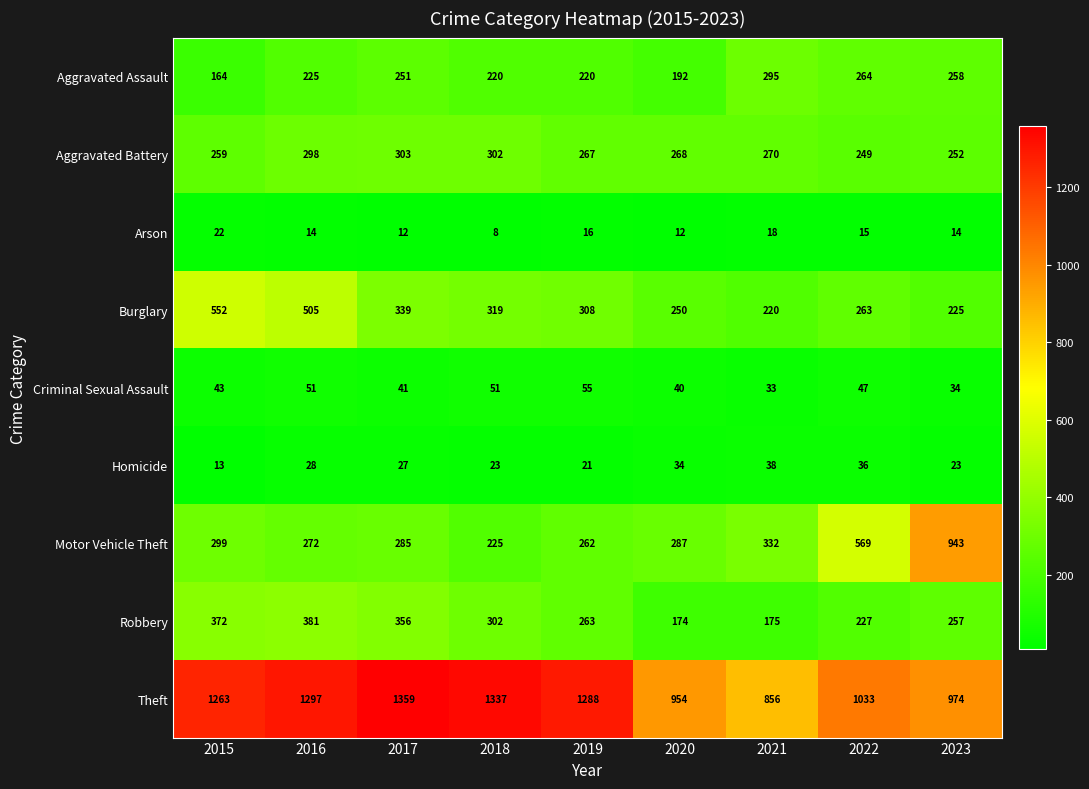

Which category has the highest value in the Theft series?

2017